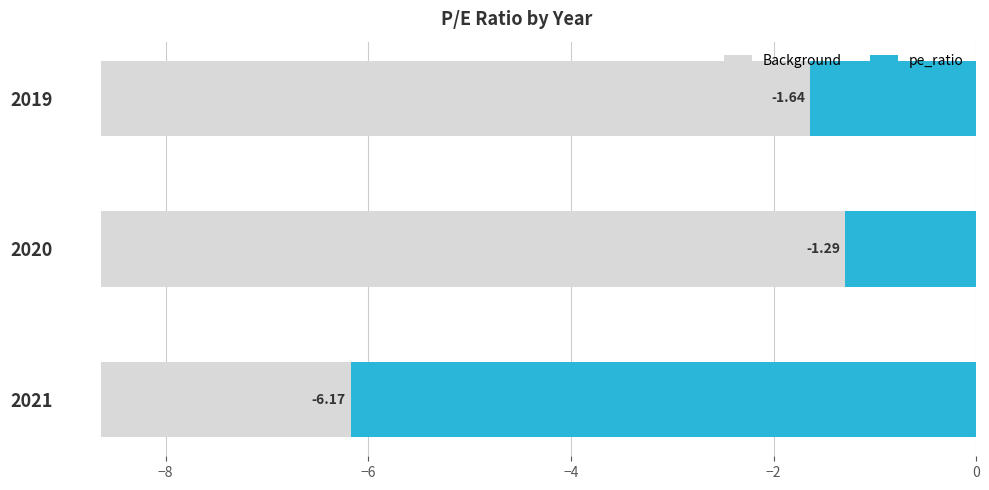

What is the value of the 1st bar from the left?

-6.2